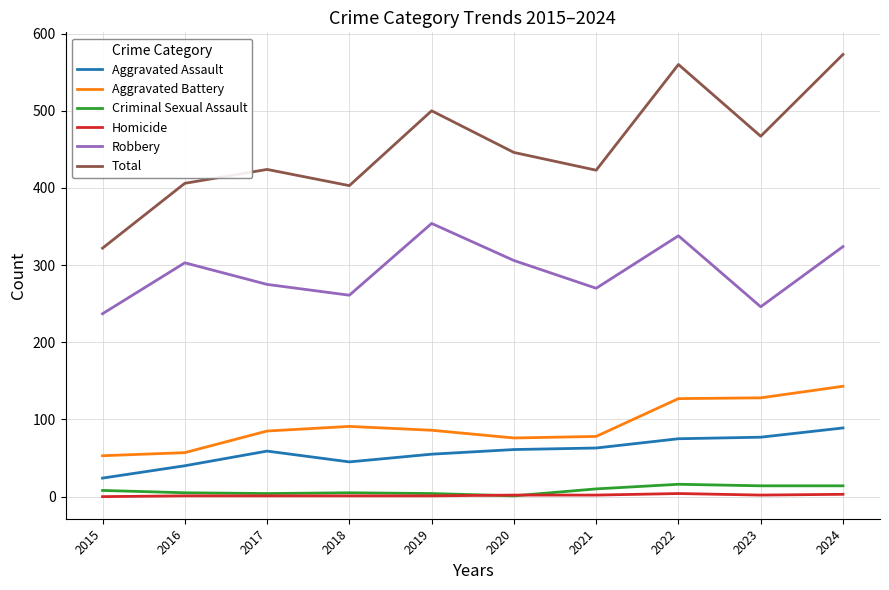

Which series changed the most between 2015 and 2019?

Total